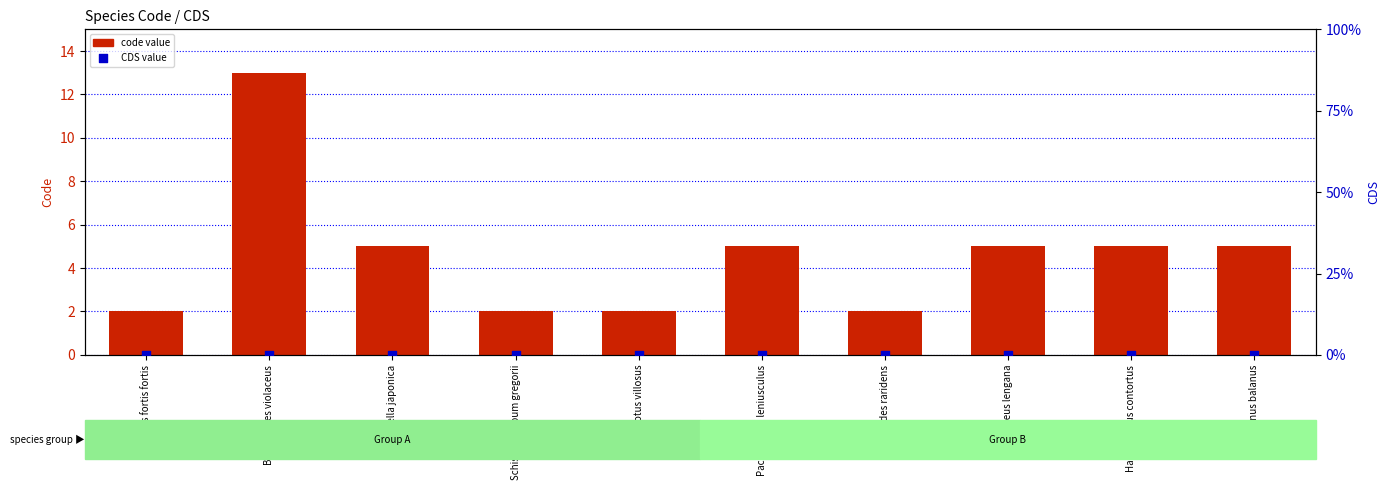

Which series reaches the maximum Y coordinate?

code value